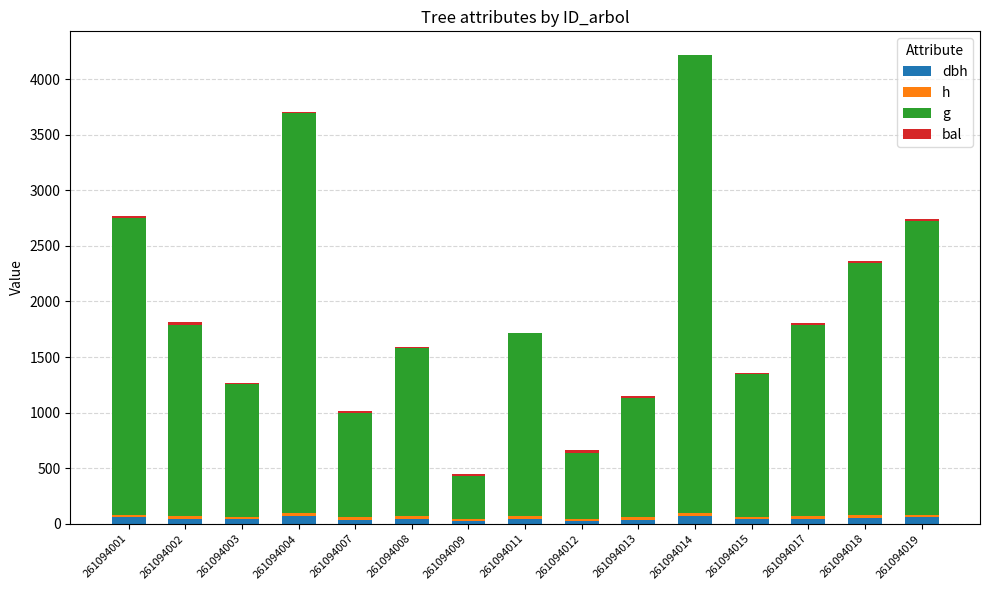

What are all the series names shown in the legend?

dbh, h, g, bal